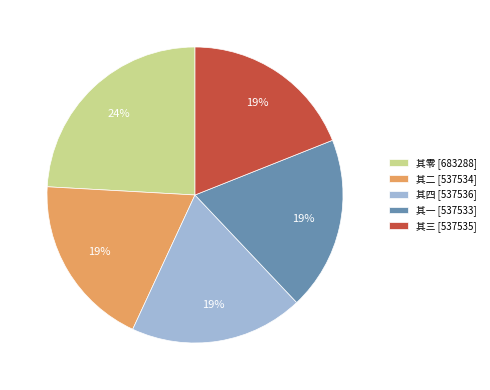

Approximately how many times larger is the value at 其二 [537534] compared to 其一 [537533]?

1.0